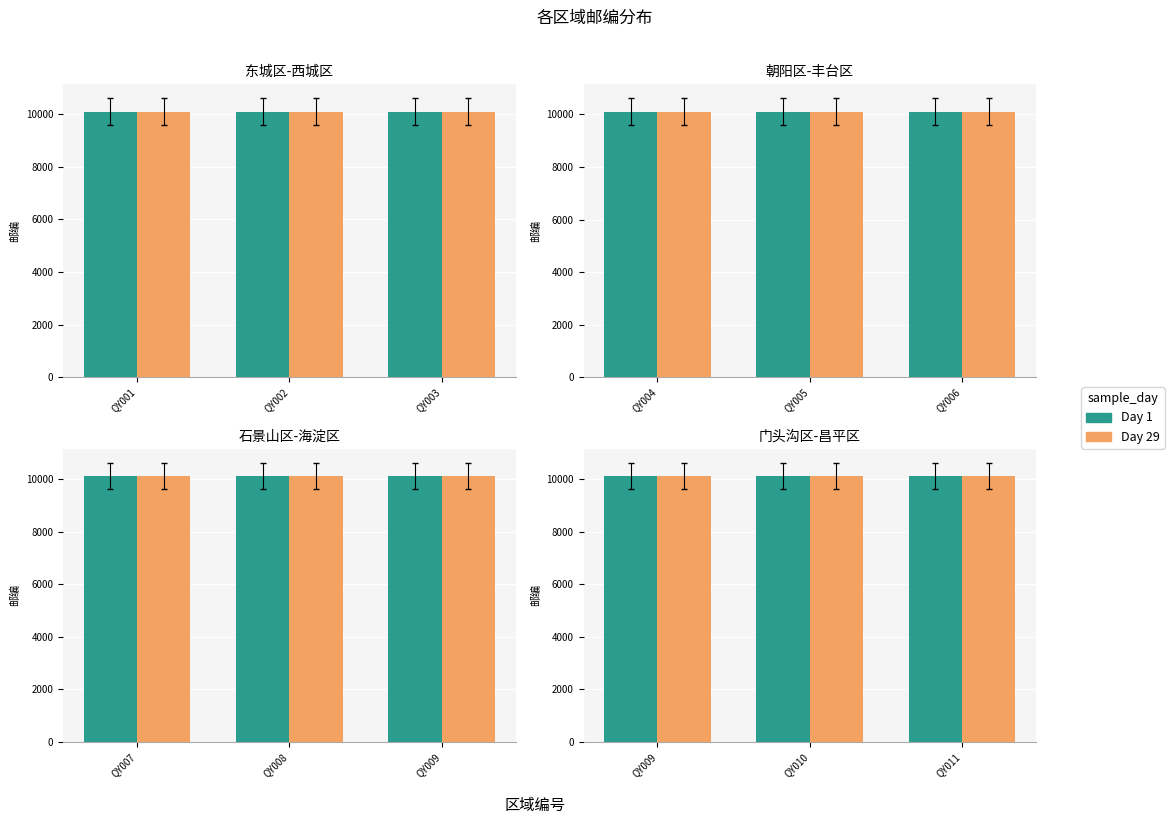

List the series in order of their overall mean, highest first.

Day 1, Day 29